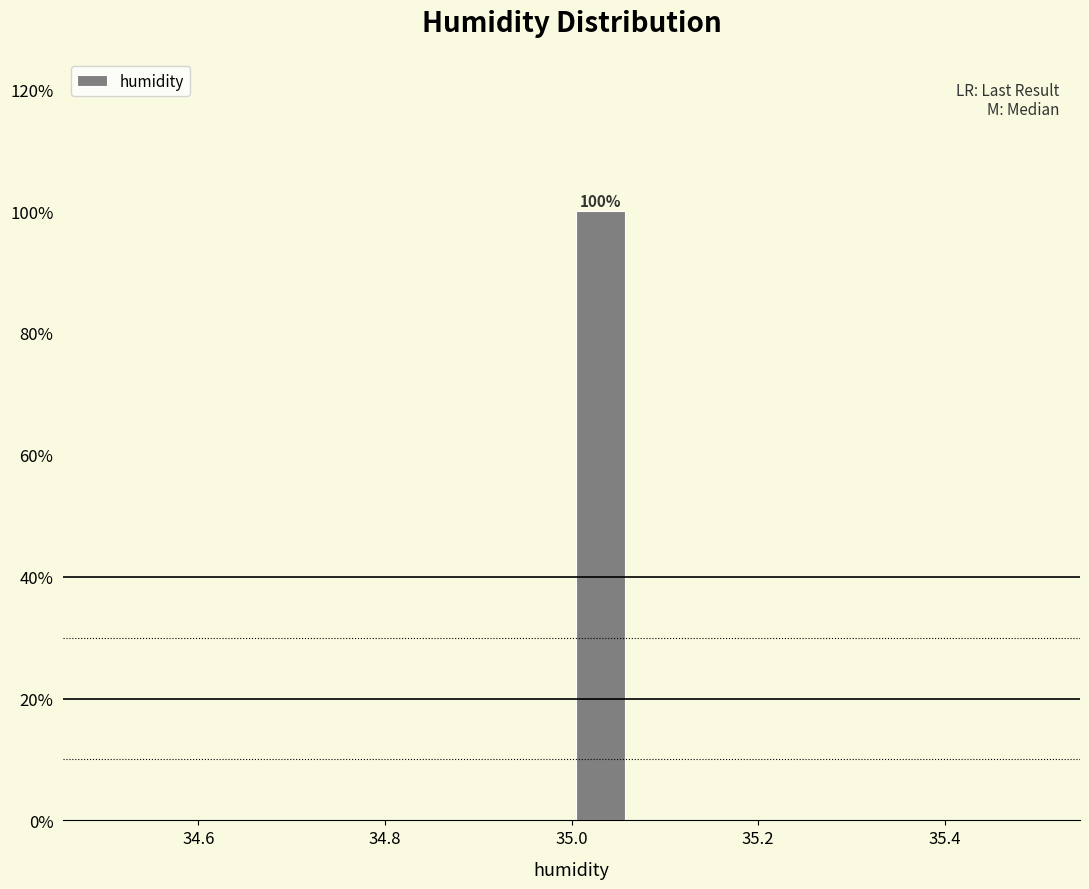

Read against the x-axis, roughly where is the centre of the tallest bar?

35.04